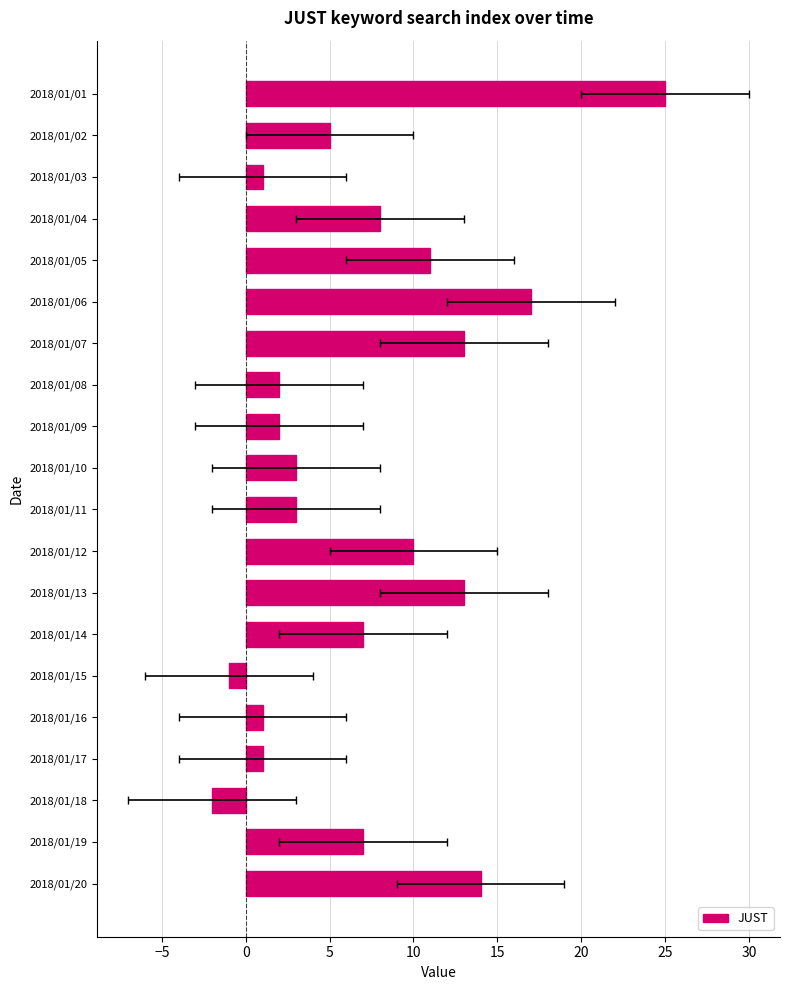

The value at 2018/01/11 is 3. True or false?

True